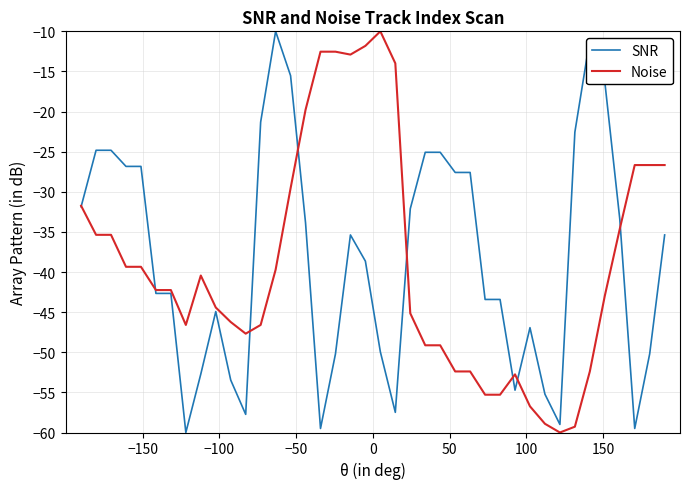

What is the greatest value displayed?

-10.0